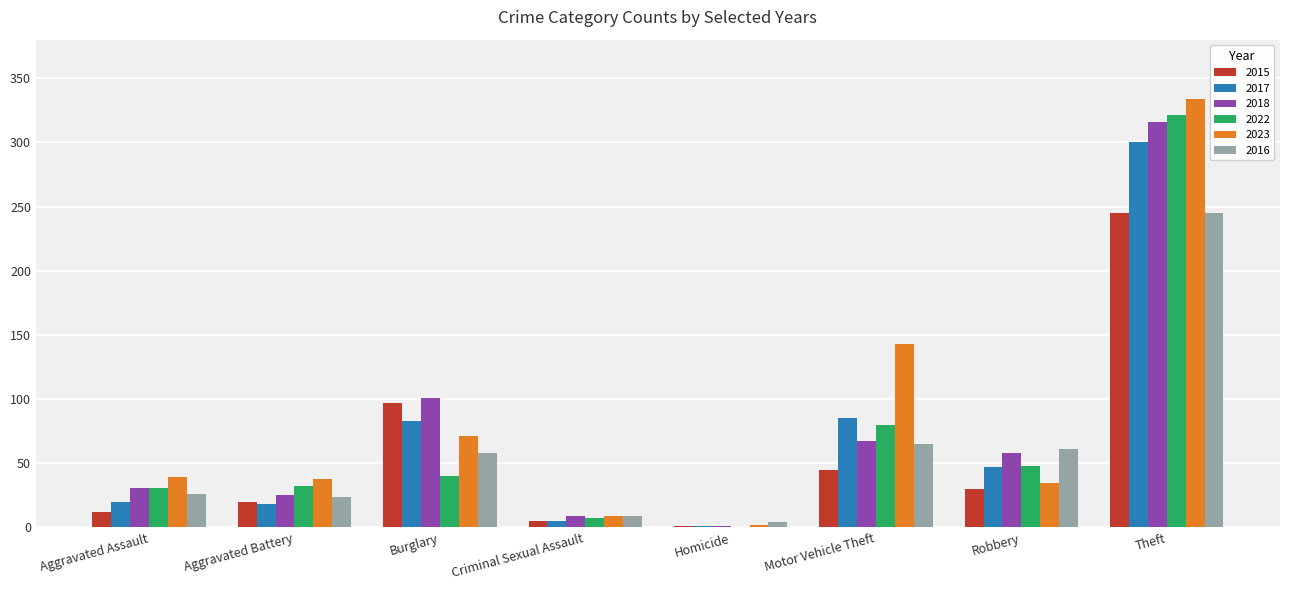

The 2015 series shows 20 at Aggravated Battery. True or false?

True